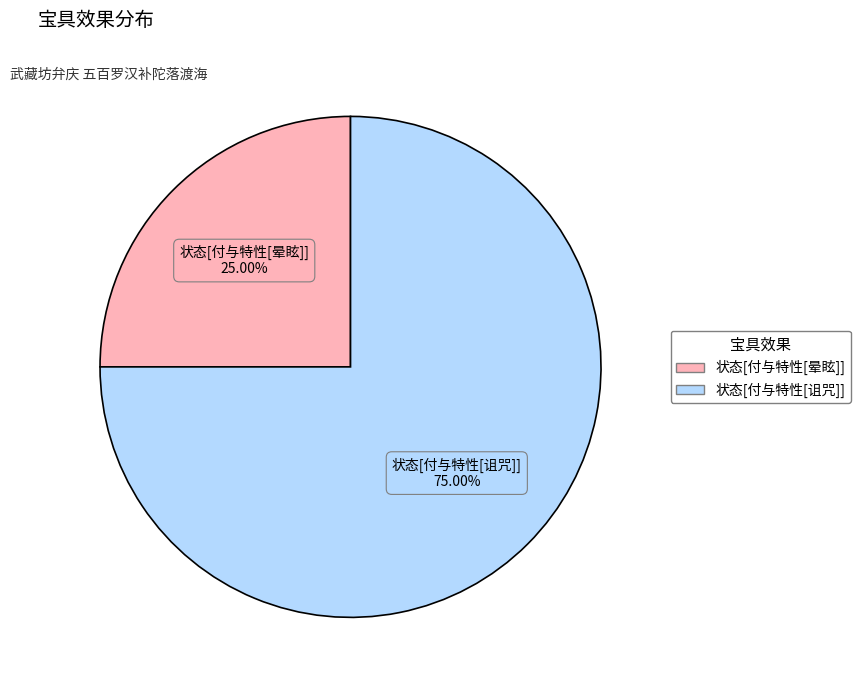

What is the total percentage of 状态[付与特性[晕眩]] and 状态[付与特性[诅咒]]?

100.0%